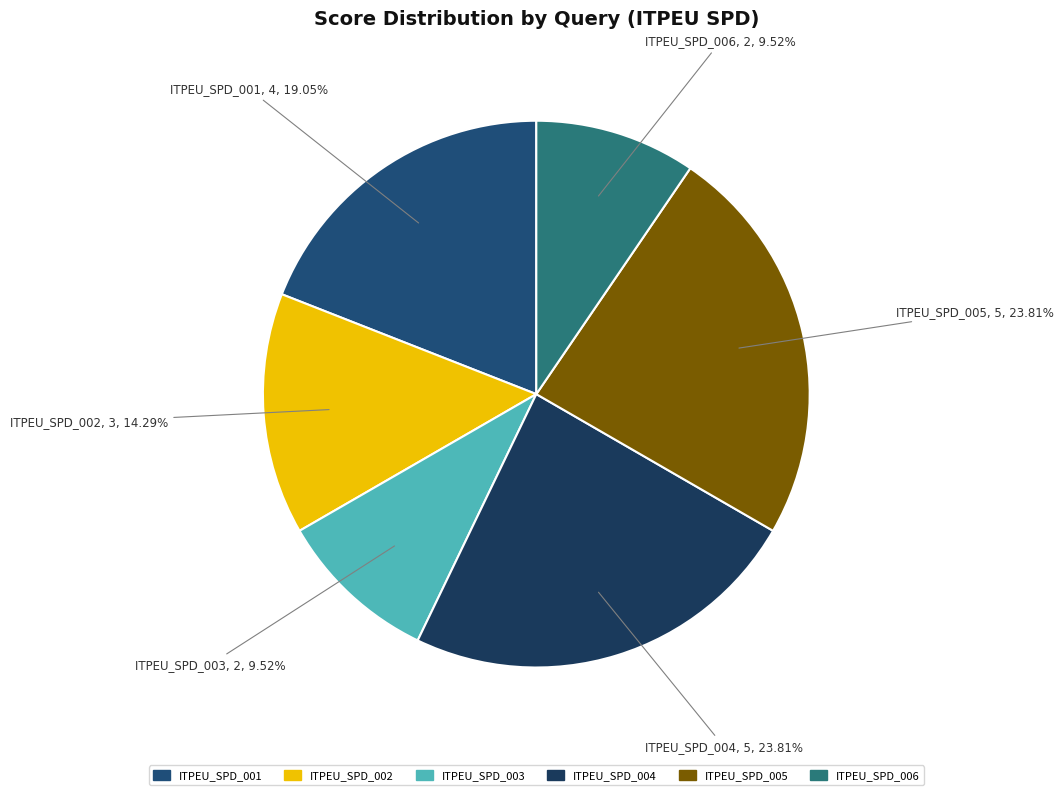

How many segments does this pie chart have?

6